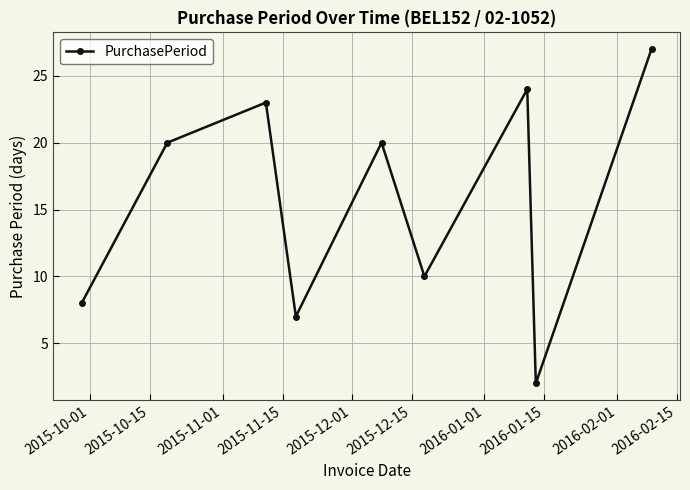

What is the greatest value displayed?

27